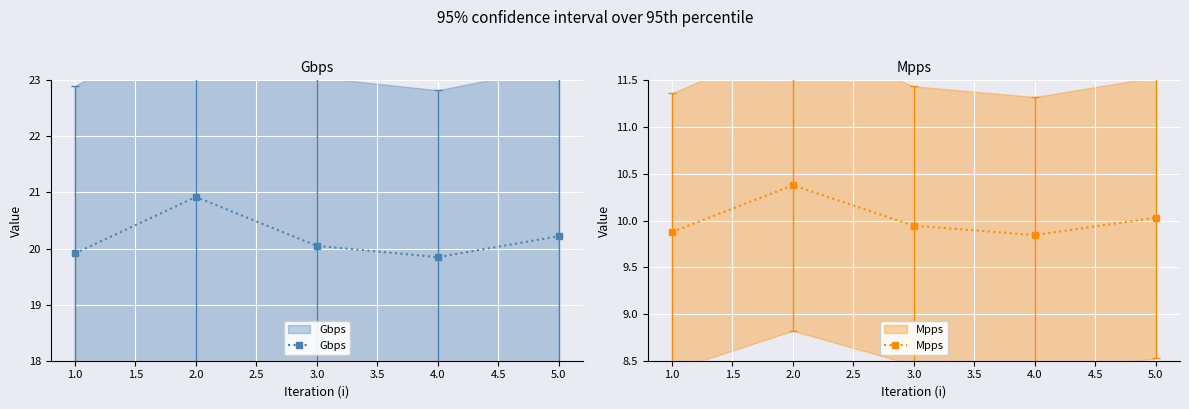

In Gbps, how many points are lower than both neighbors (excluding endpoints)?

1